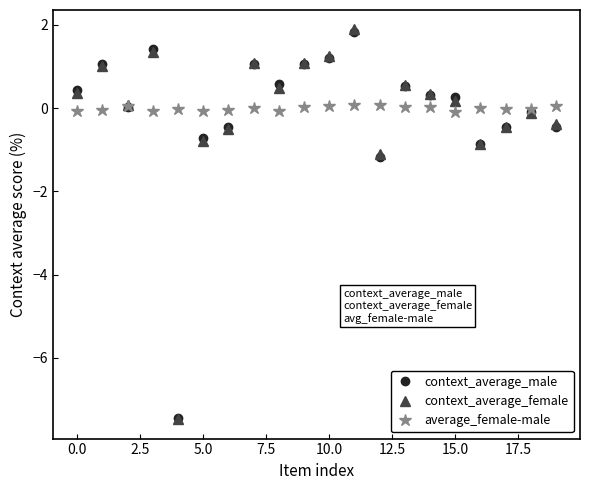

Is this an area chart (filled region under the line)?

No